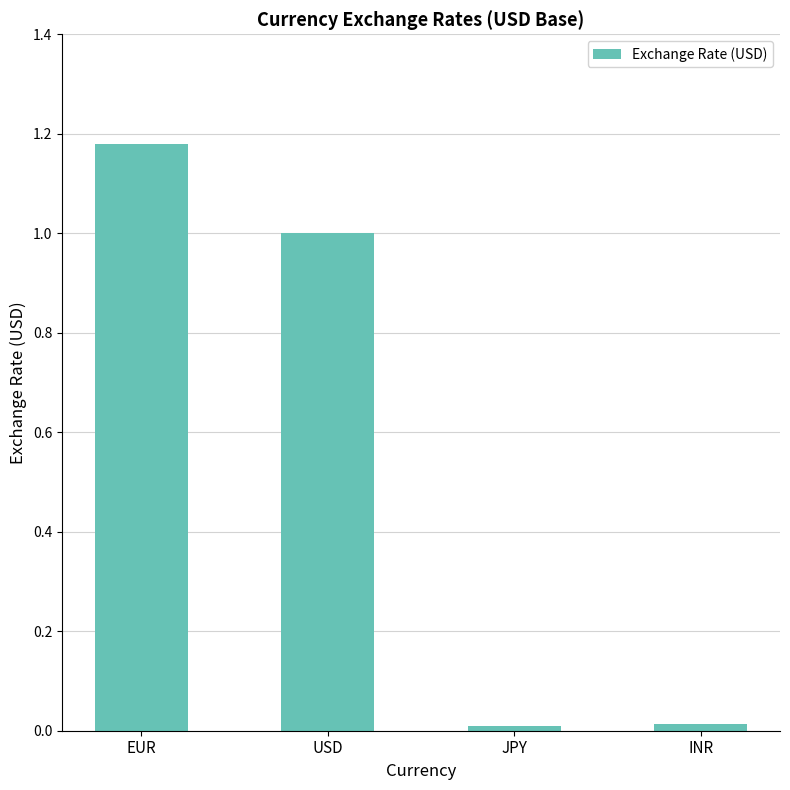

What position from the left is EUR?

1